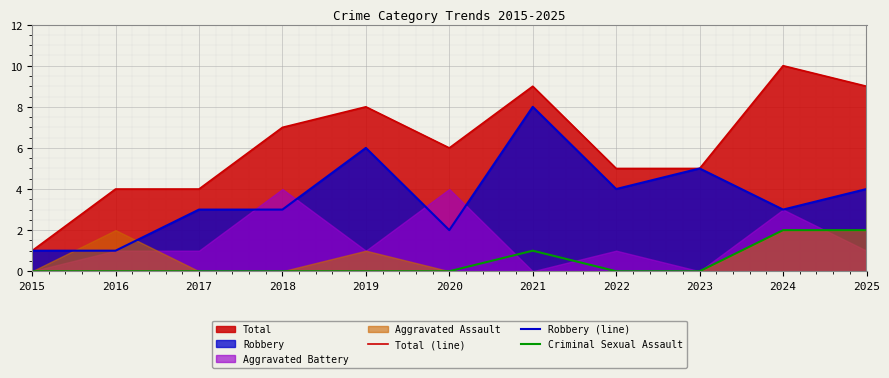

What is the value of the Robbery (line) point at the 9th from the left?

5